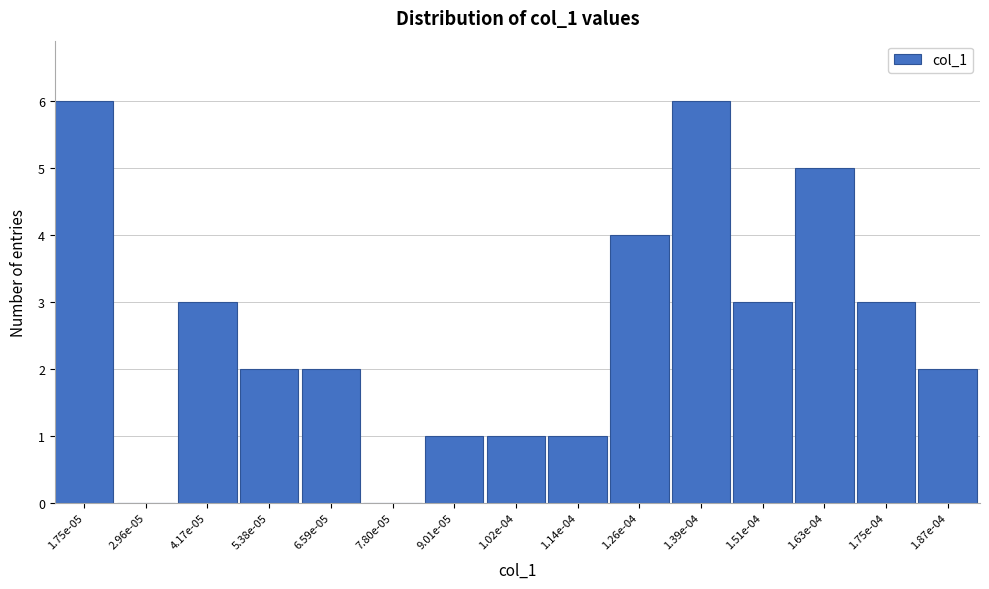

Reading left to right, list all the values displayed in this chart.

1.75e-05=6	2.96e-05=0	4.17e-05=3	5.38e-05=2	6.59e-05=2	7.80e-05=0	9.01e-05=1	1.02e-04=1	1.14e-04=1	1.26e-04=4	1.39e-04=6	1.51e-04=3	1.63e-04=5	1.75e-04=3	1.87e-04=2